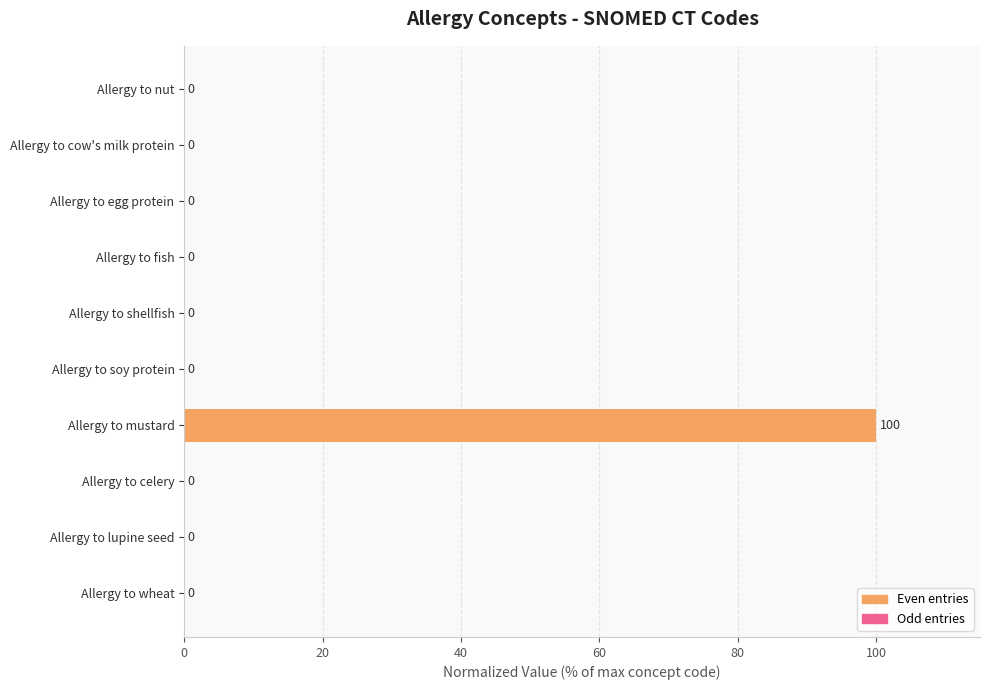

What is the sum of all values?

100.0